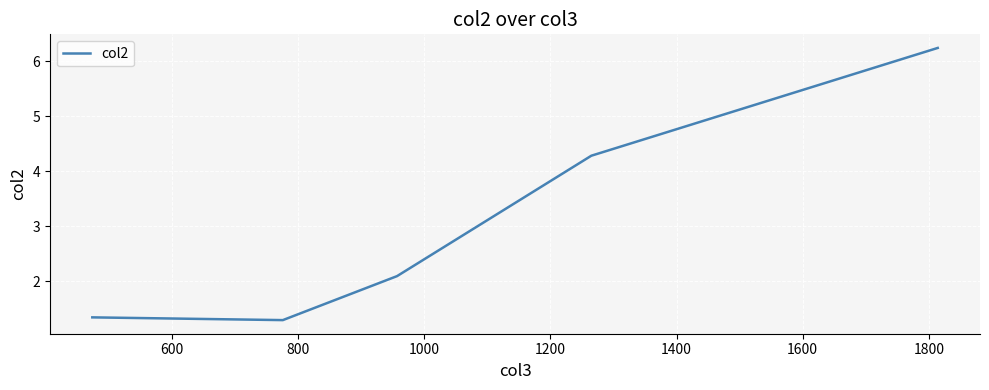

True or false: there are more than 1 points higher than both neighbors.

False